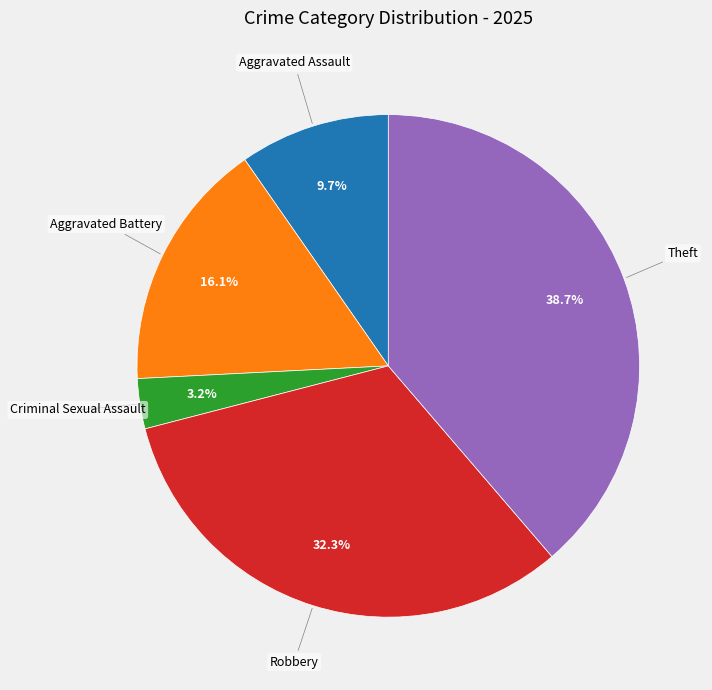

How many segments does this pie chart have?

5